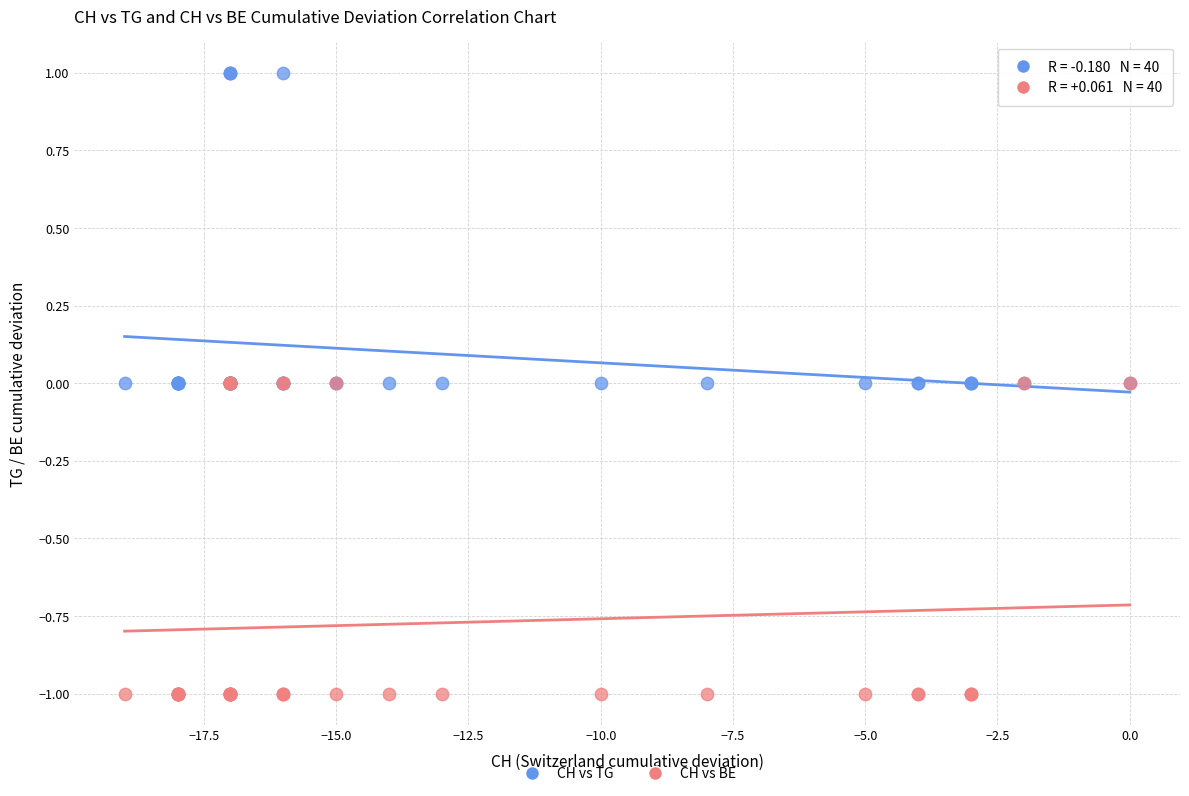

Which series contains the lowest Y value?

CH vs BE